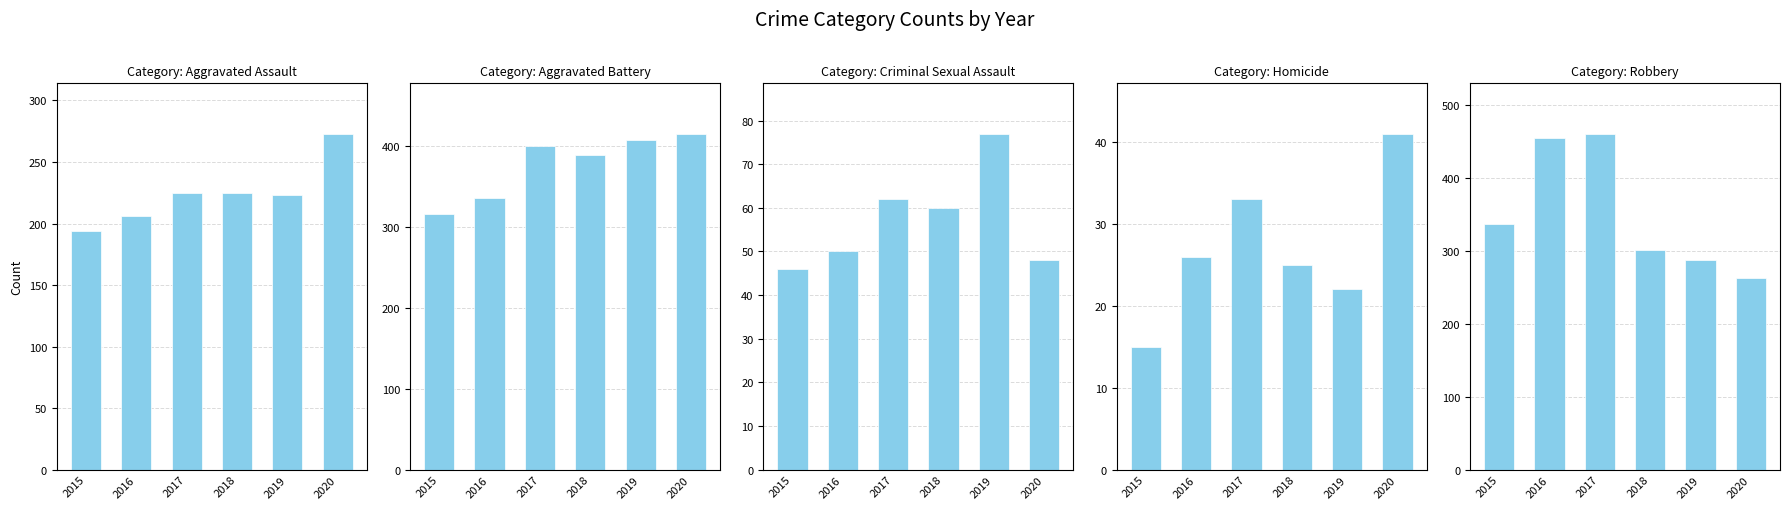

Reading right to left, what are all the values shown in this chart?

Aggravated Assault: 2020=273	2019=223	2018=225	2017=225	2016=206	2015=194
Aggravated Battery: 2020=415	2019=407	2018=389	2017=400	2016=336	2015=316
Criminal Sexual Assault: 2020=48	2019=77	2018=60	2017=62	2016=50	2015=46
Homicide: 2020=41	2019=22	2018=25	2017=33	2016=26	2015=15
Robbery: 2020=263	2019=287	2018=301	2017=460	2016=454	2015=337